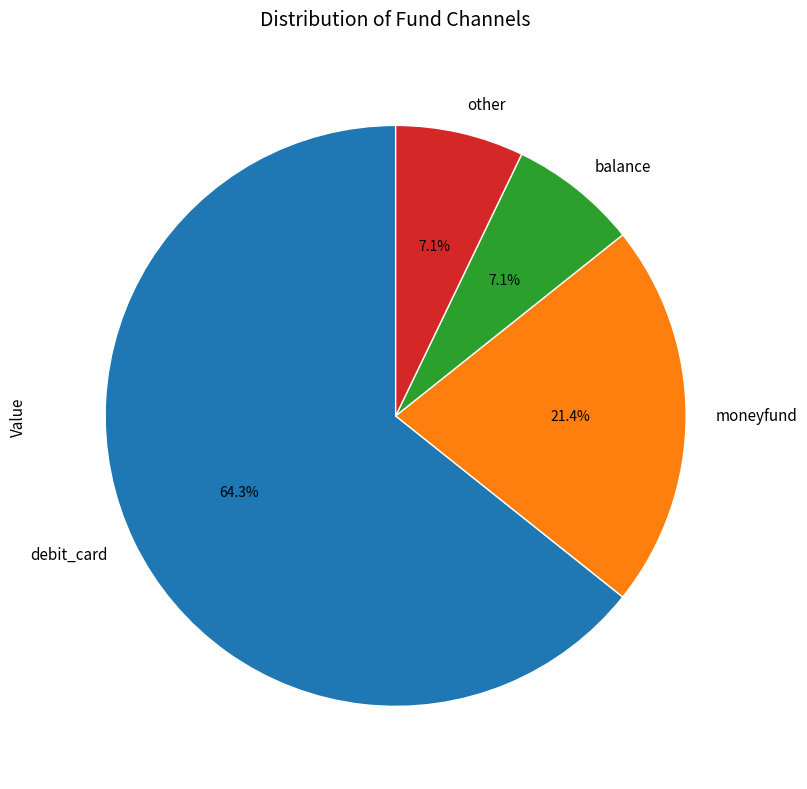

Is there a majority slice in this chart?

Yes